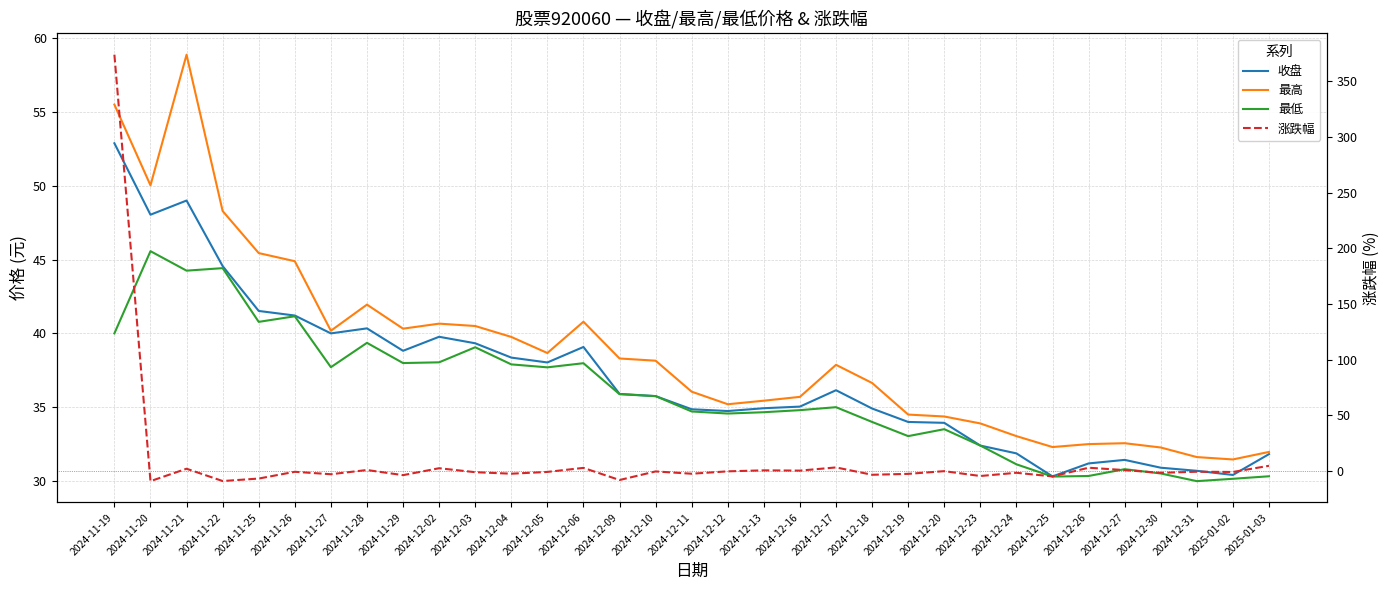

At which label does 最低 first exceed 35?

2024-11-19